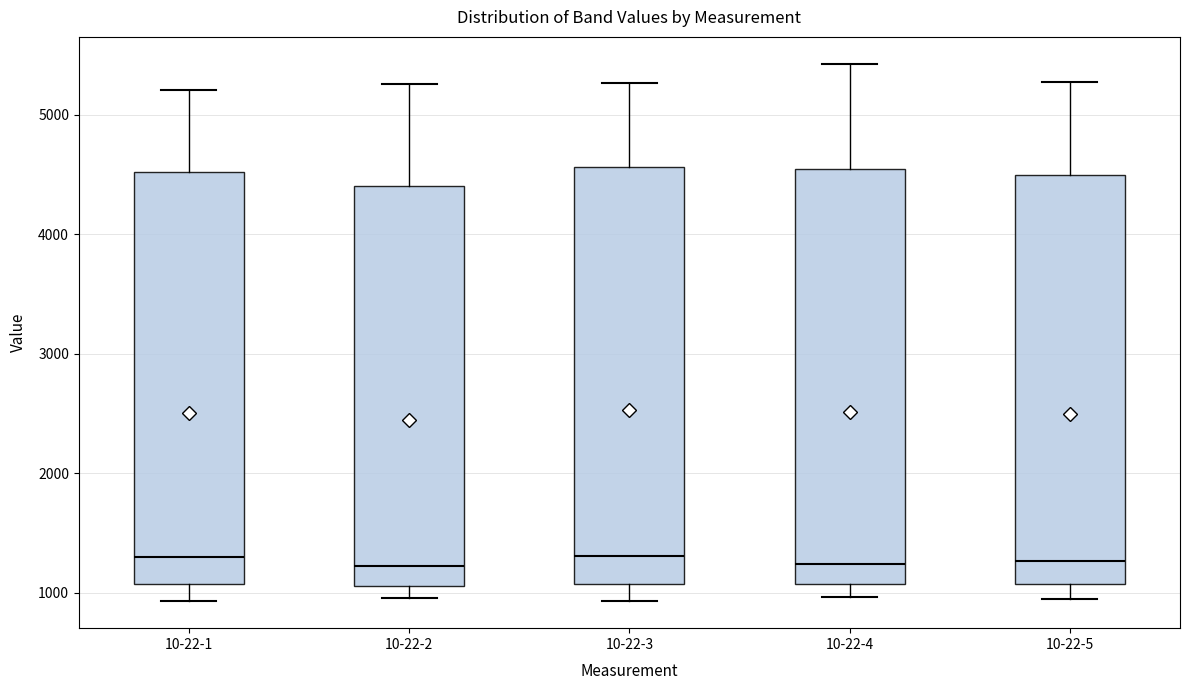

Where is the lower edge of the box for 10-22-5 on the y-axis? The values are not printed on the chart, so give them approximately, as read against the axis.

1100